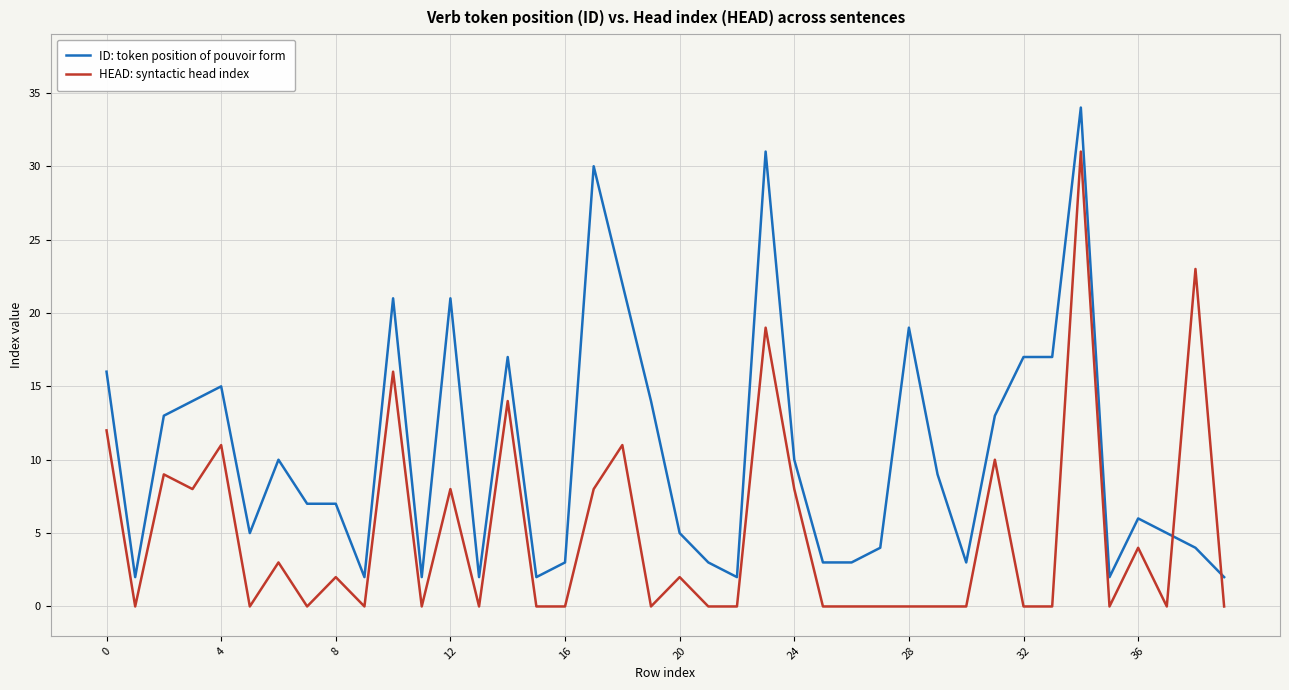

Which series has the largest total across all categories?

ID: token position of pouvoir form